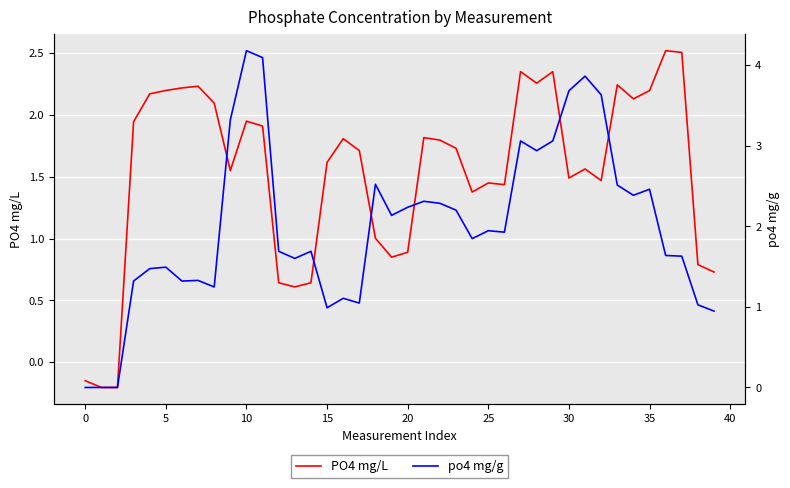

Does the chart display data point markers on the line(s)?

No